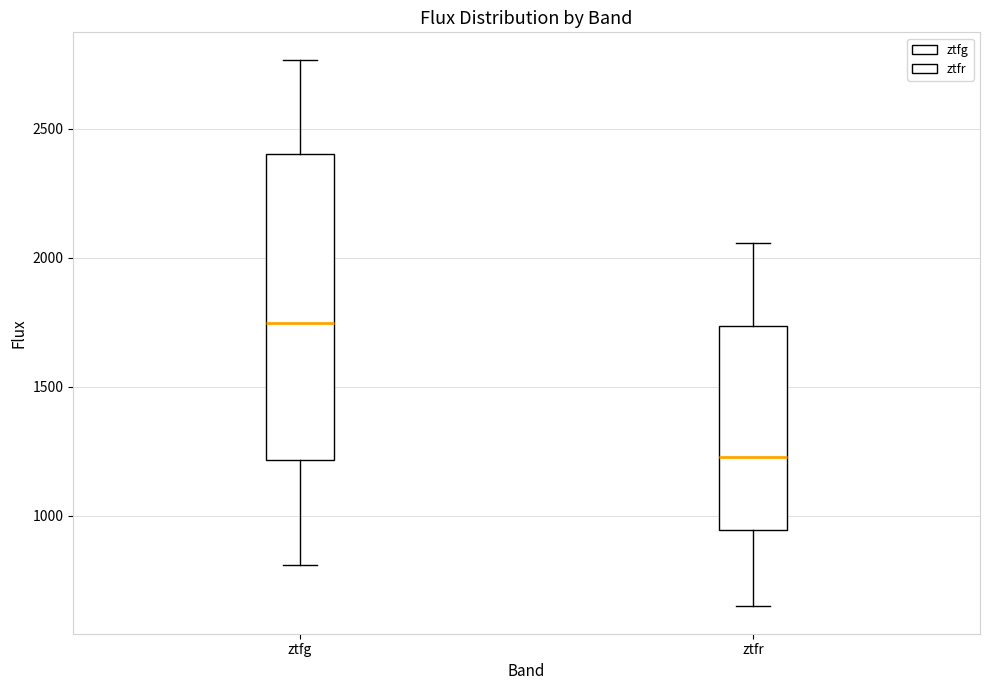

Which box is the tallest, from its lower edge to its upper edge?

ztfg